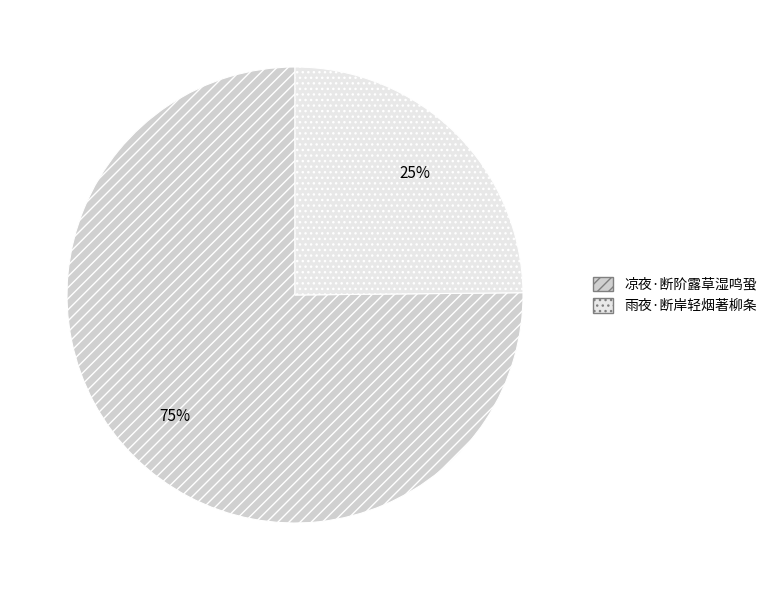

Rank the categories by value from highest to lowest.

凉夜·断阶露草湿鸣蛩, 雨夜·断岸轻烟著柳条